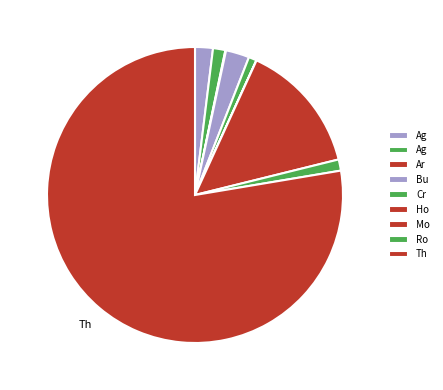

Count the number of slices in the pie.

9